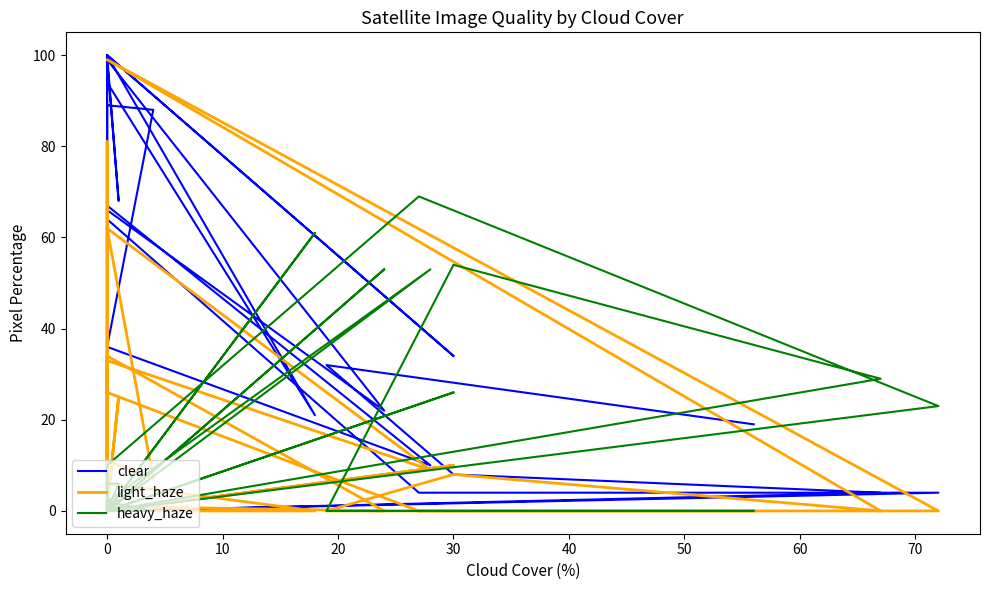

In heavy_haze, how many points are lower than both neighbors (excluding endpoints)?

1